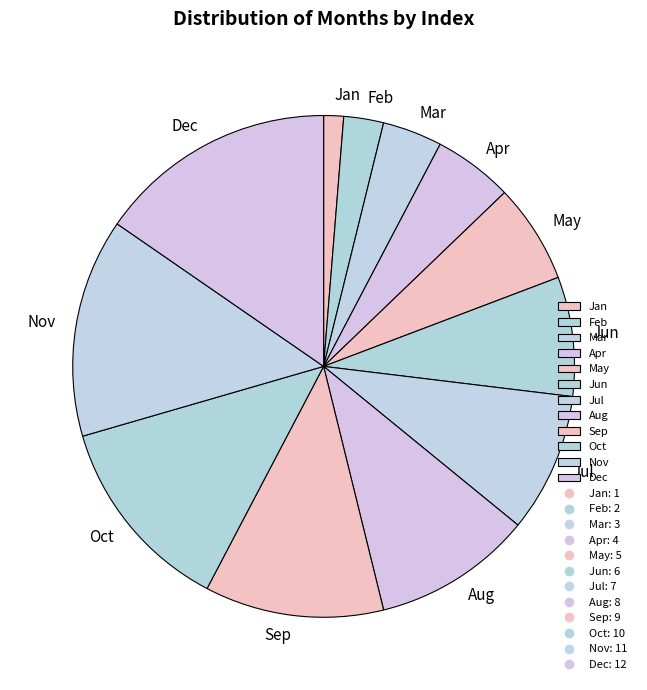

Is there a majority slice in this chart?

No